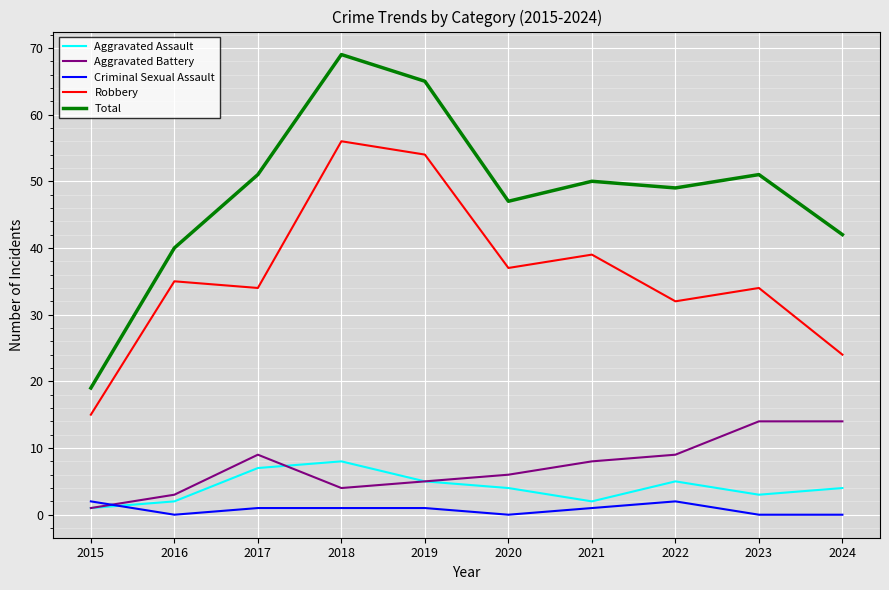

What is the highest value of the Robbery series?

56